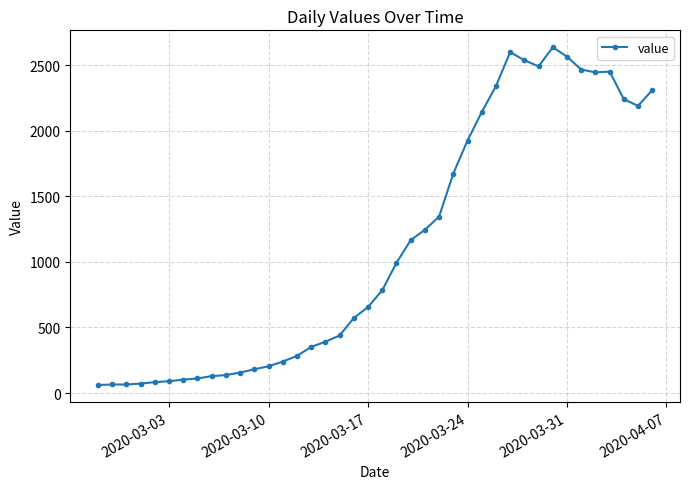

What is the maximum value shown in the chart?

2638